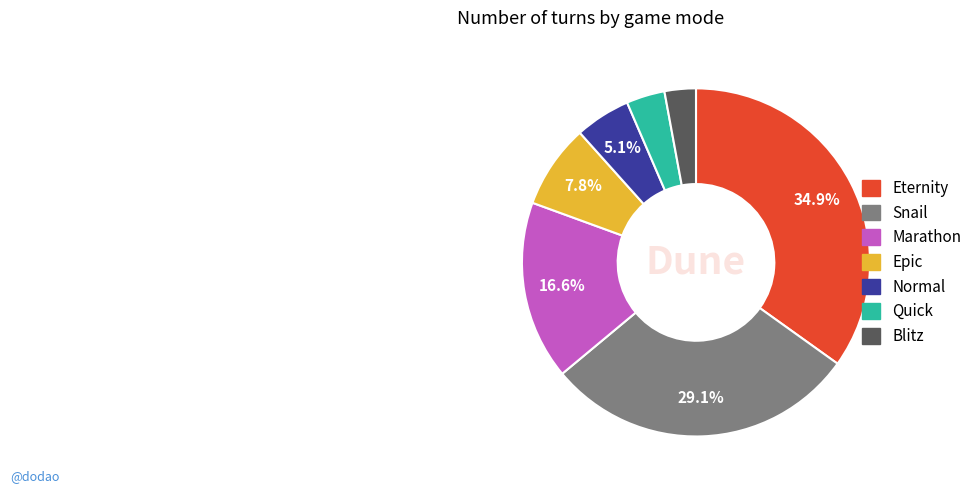

How many slices are in this pie chart?

7